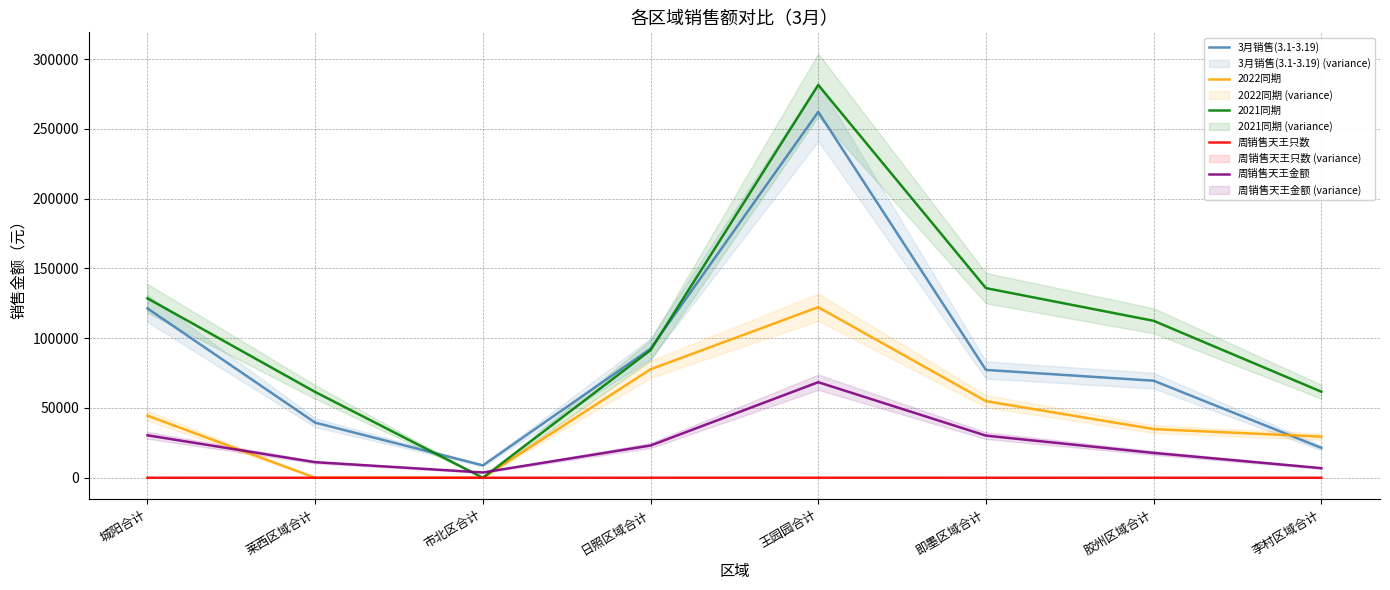

List the series in order of their peak value, lowest first.

周销售天王只数, 周销售天王金额, 2022同期, 3月销售(3.1-3.19), 2021同期